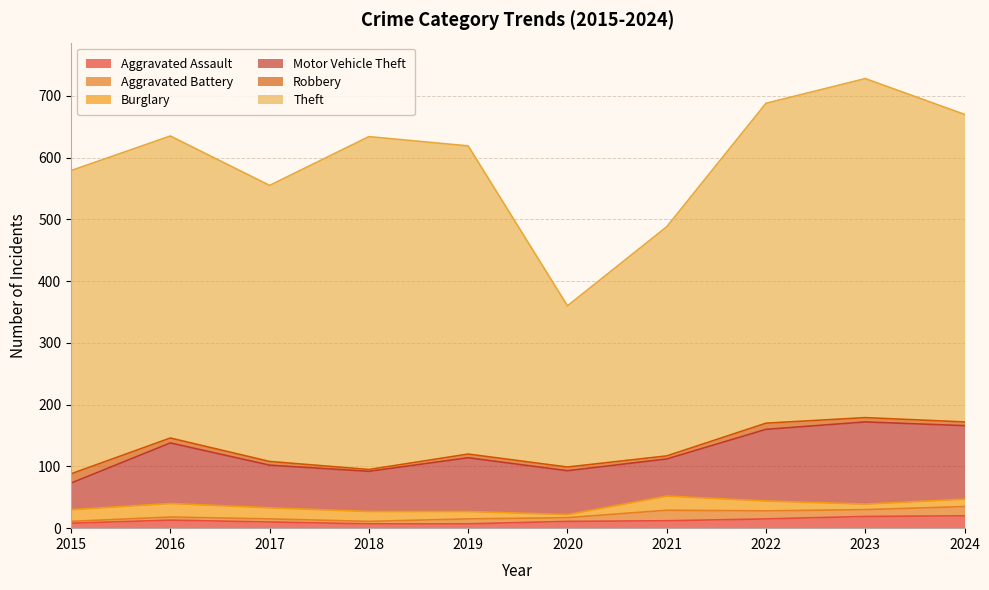

How many values in the Burglary series exceed 16?

4